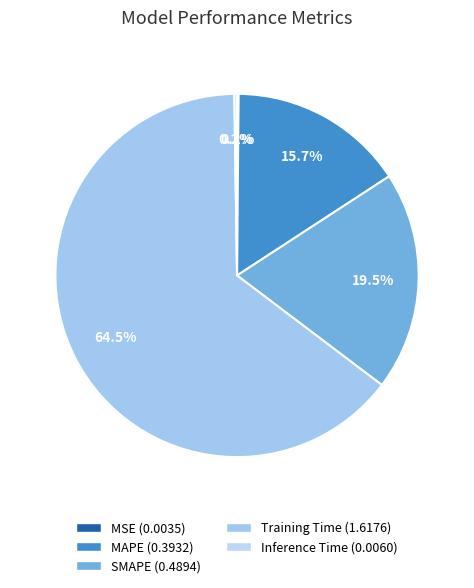

To the nearest percent, what is the difference between the largest and smallest slice percentages?

64%